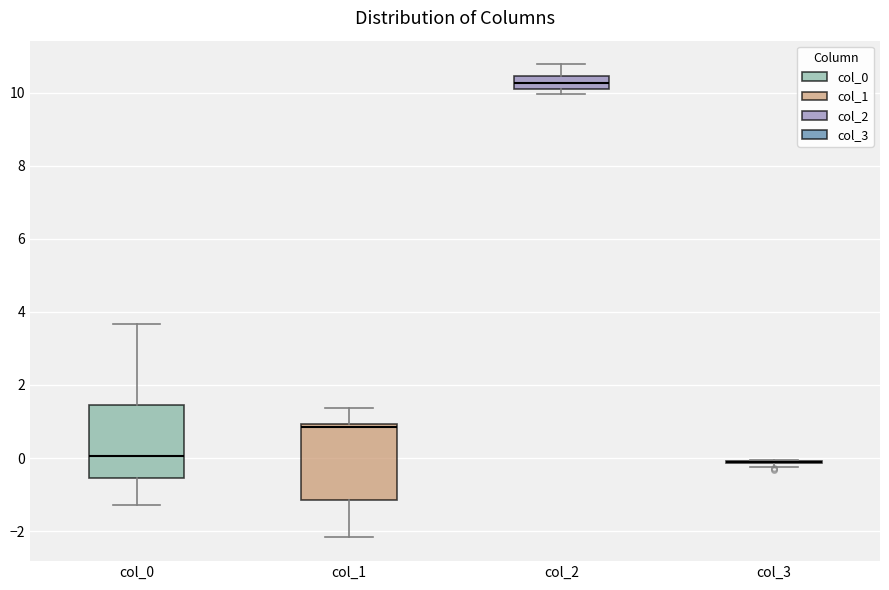

Reading left to right, read every box against the y-axis: the position of its median line, the range the box covers, and the ends of its whiskers. The values are not printed on the chart, so give them approximately, as read against the axis.

col_0: median 0.0, box -0.6 to 1.4, whiskers -1.2 to 3.6
col_1: median 0.8, box -1.2 to 1.0, whiskers -2.2 to 1.4
col_2: median 10.2 (inside the box), box 10.2 to 10.4, whiskers 10.0 to 10.8
col_3: box collapsed to a line at -0.2, whiskers -0.2 to 0.0